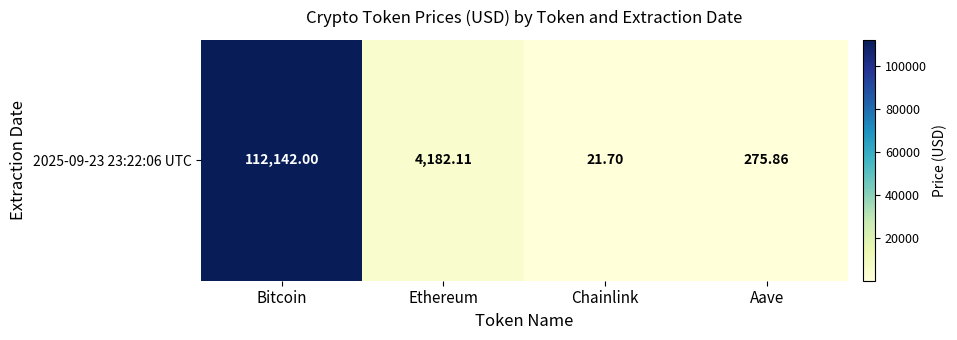

Where is the data nearest to the value 56081?

Ethereum